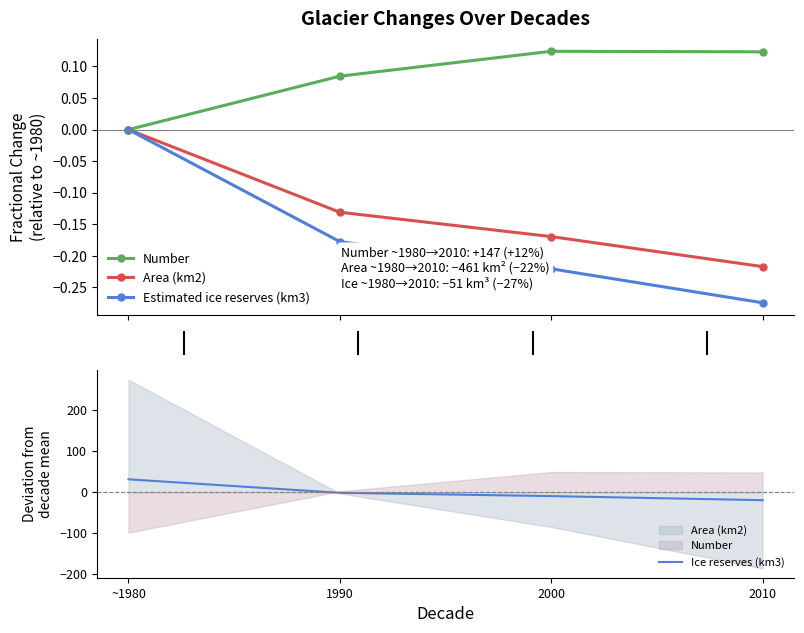

The value of Estimated ice reserves (km3) at ~1980 is 0.2. True or false?

False